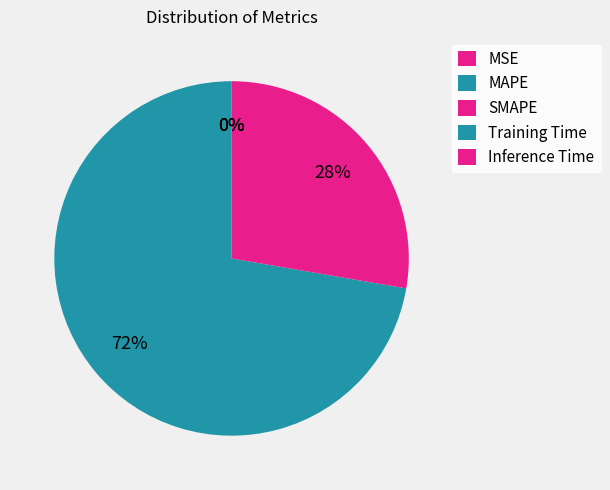

Which category accounts for the majority?

MAPE